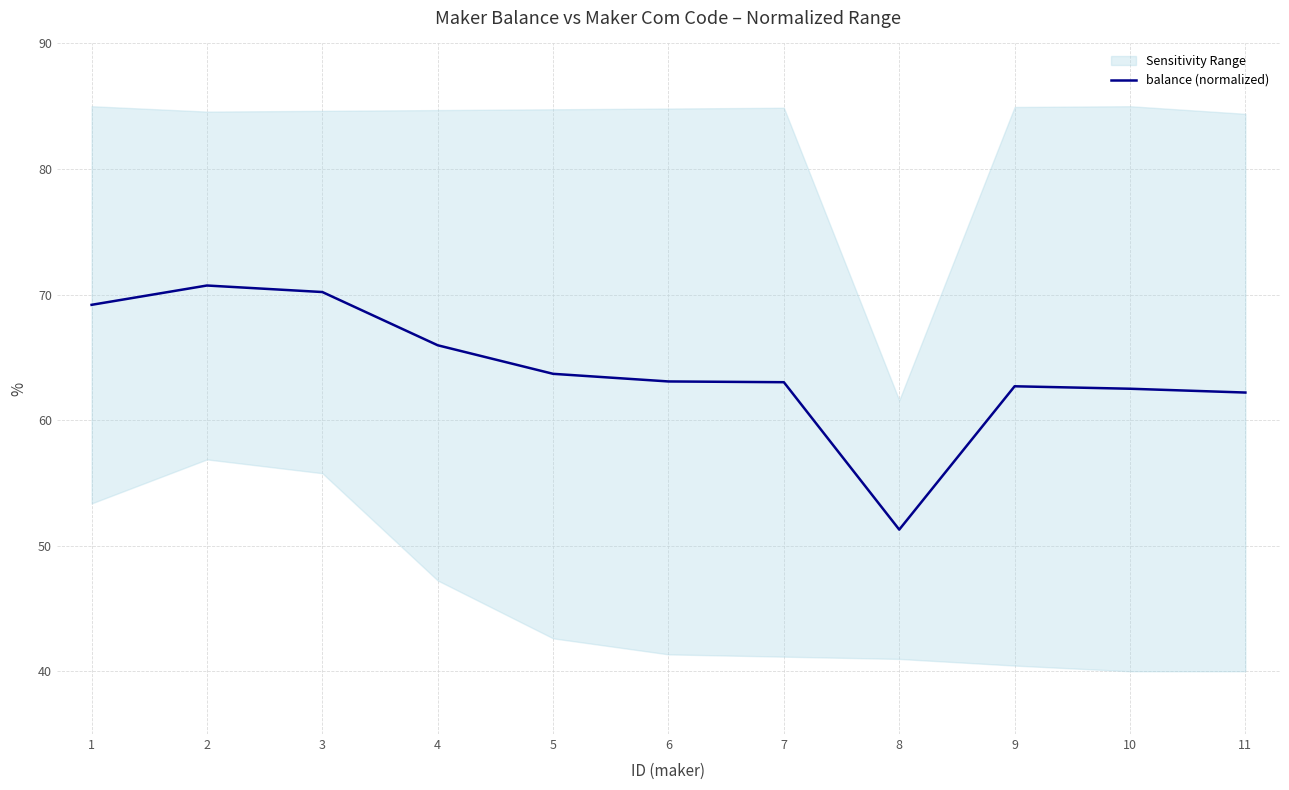

Between 9 and 8, which is larger?

9